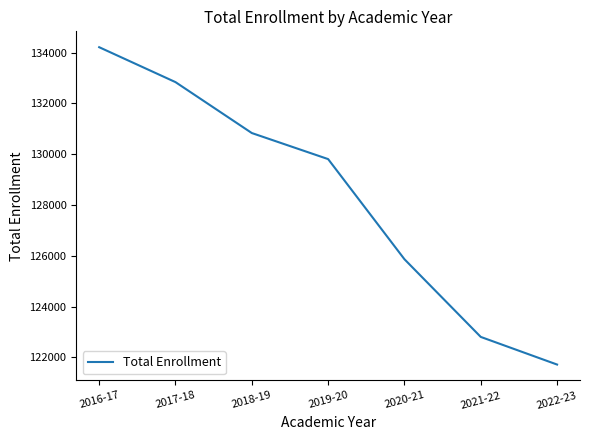

What is the difference between the values at 2016-17 and 2018-19?

3380